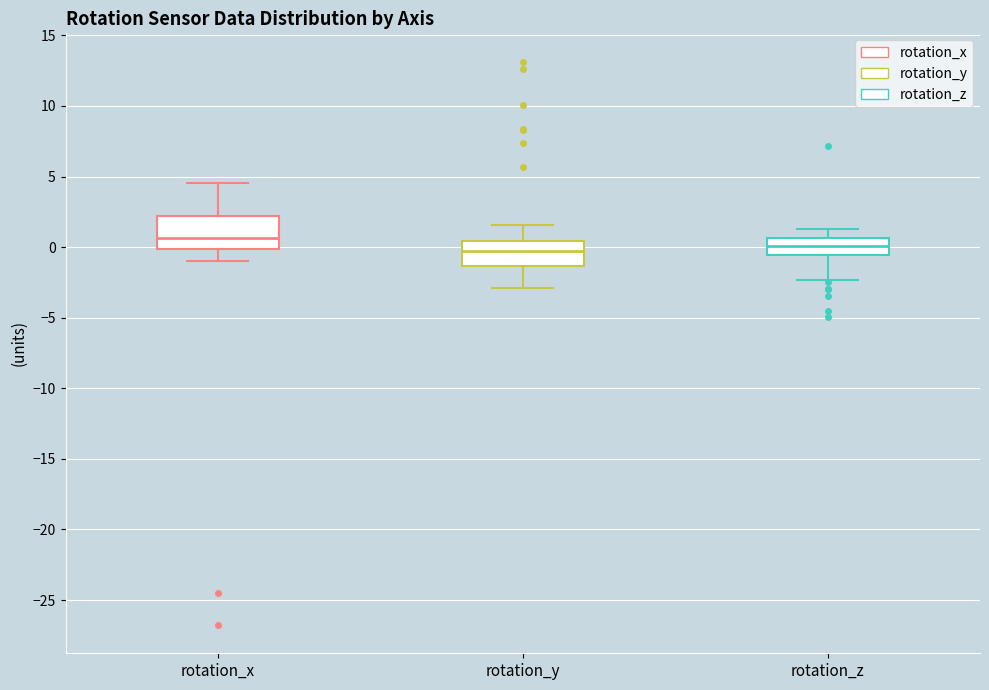

Reading left to right, transcribe this box plot: for each box, give where its median line is, the range the box spans, and where its two whiskers end, as read against the y-axis. The values are not printed on the chart, so give them approximately, as read against the axis.

rotation_x: median 0.5, box 0.0 to 2.0, whiskers -1.0 to 4.5
rotation_y: median -0.5, box -1.5 to 0.5, whiskers -3.0 to 1.5
rotation_z: median 0.0, box -0.5 to 0.5, whiskers -2.5 to 1.5